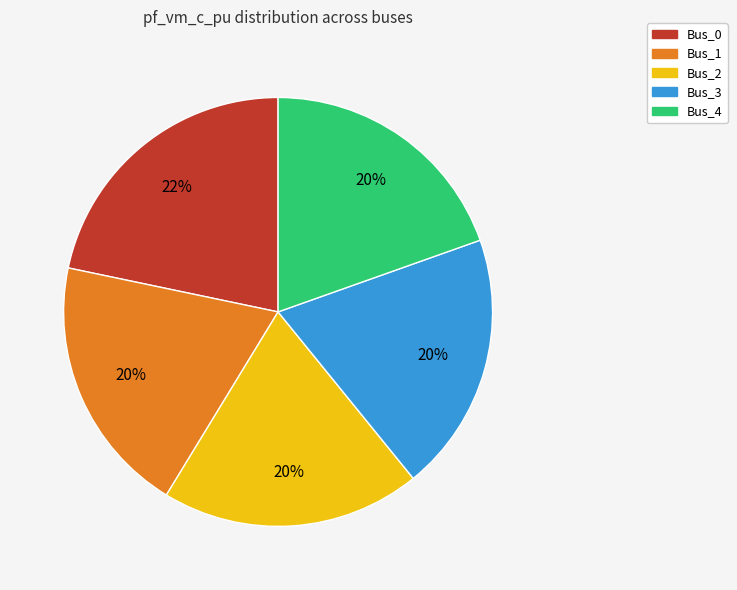

Do Bus_2 and Bus_4 together represent more than half of the pie?

No